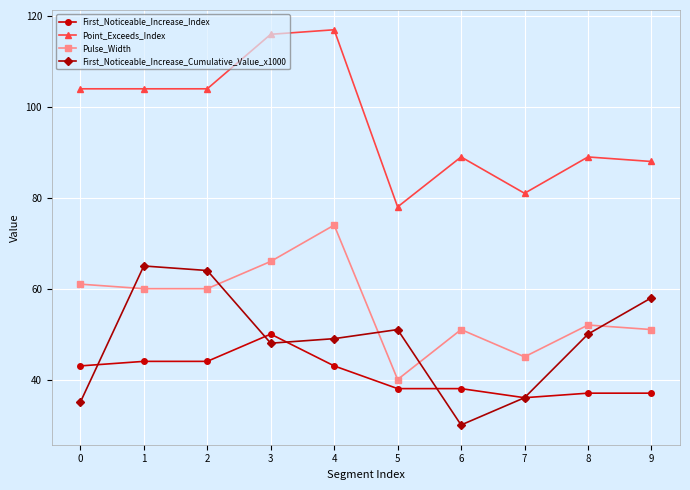

True or false: Point_Exceeds_Index and First_Noticeable_Increase_Index cross at least once.

False